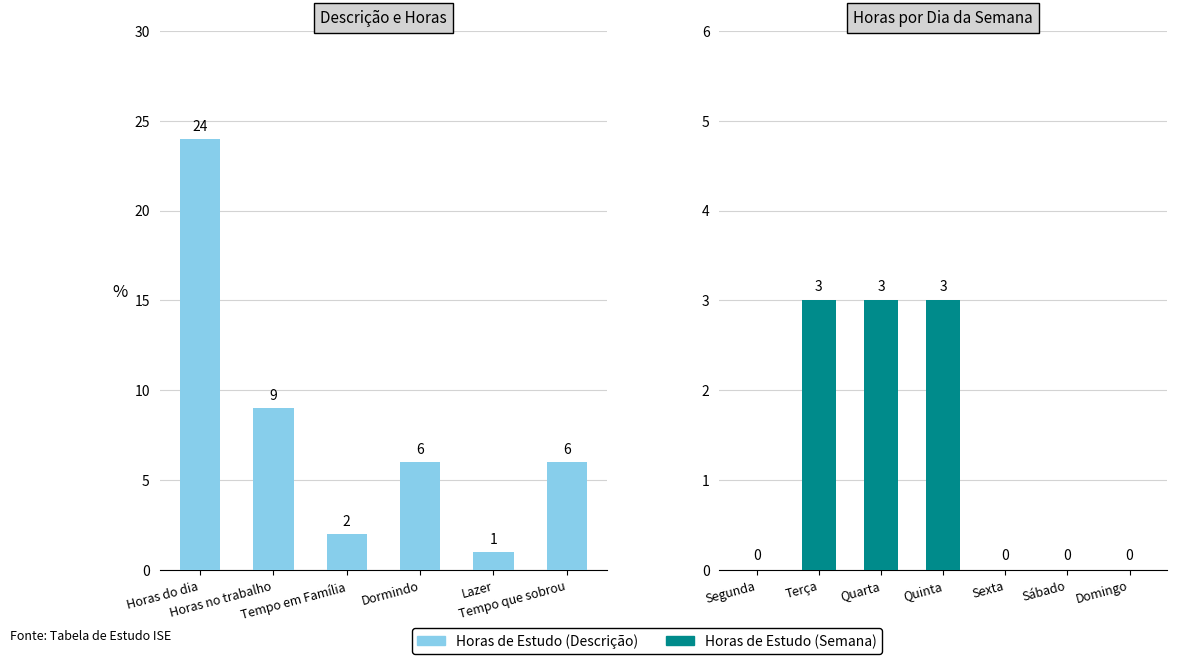

True or false: the data shows 6 at Dormindo.

True